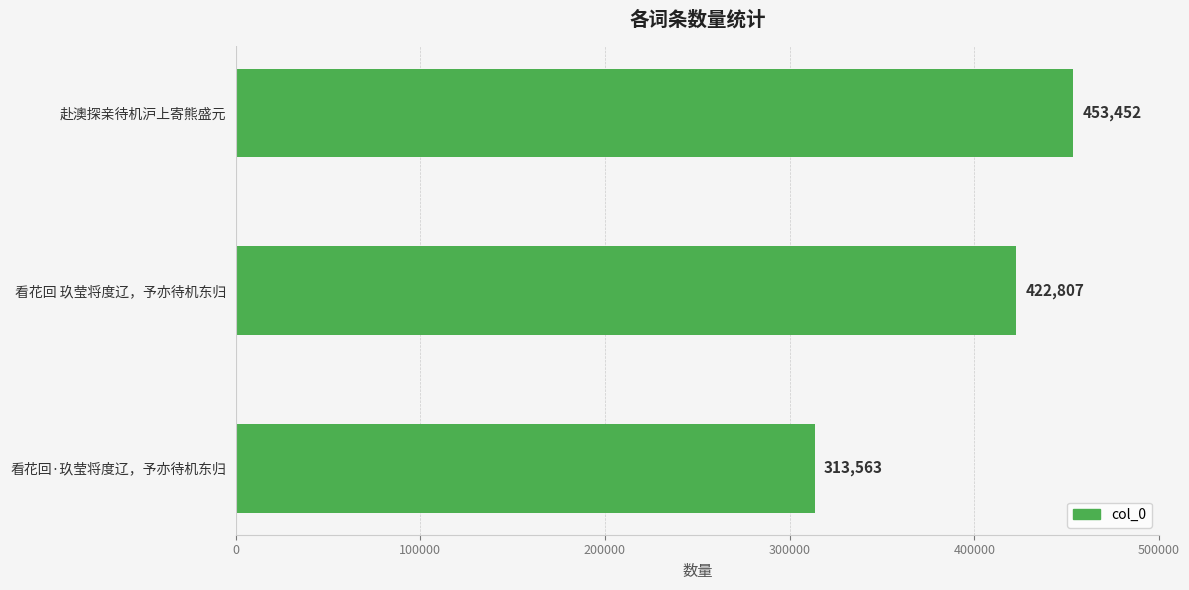

What is the difference between the second highest and minimum values?

109244